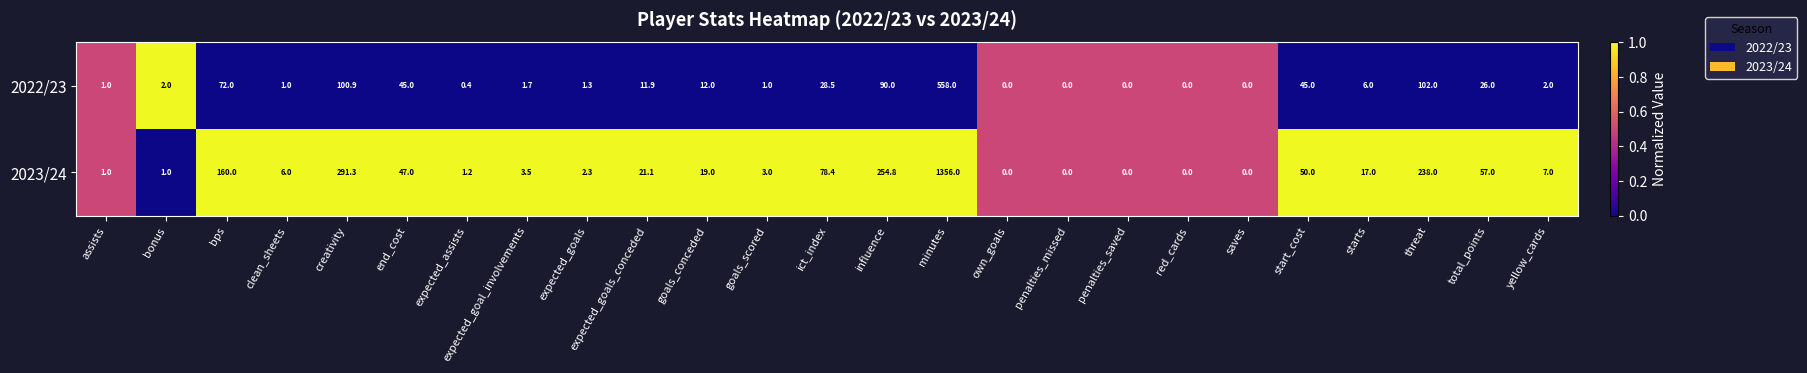

What is the total value across all series at total_points?

83.0